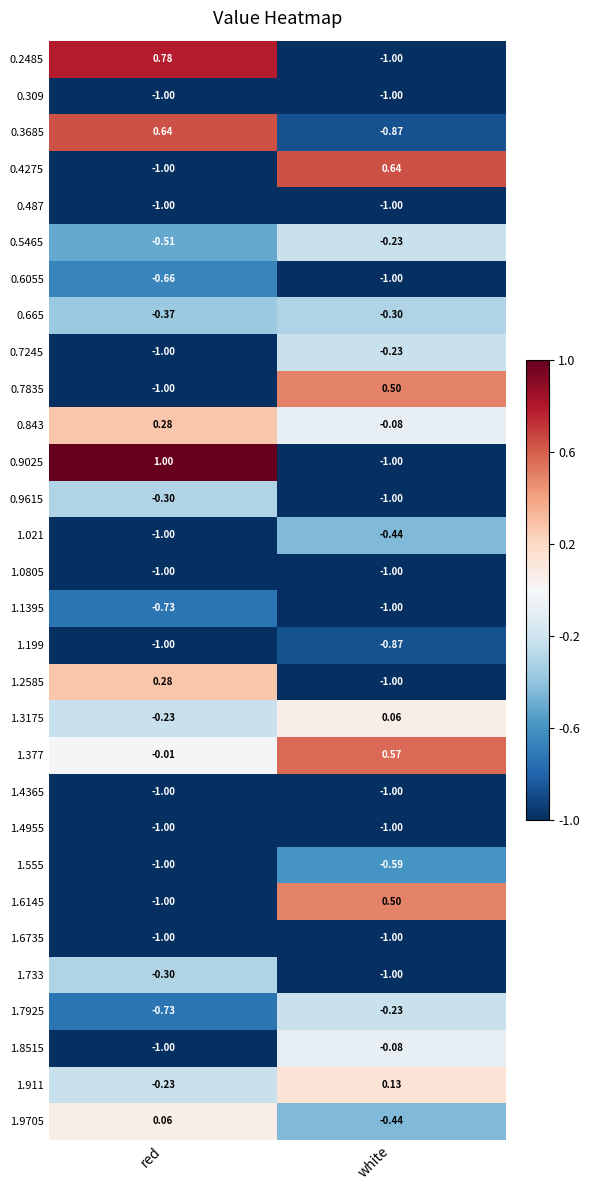

At which category is the sum across all series the highest?

white